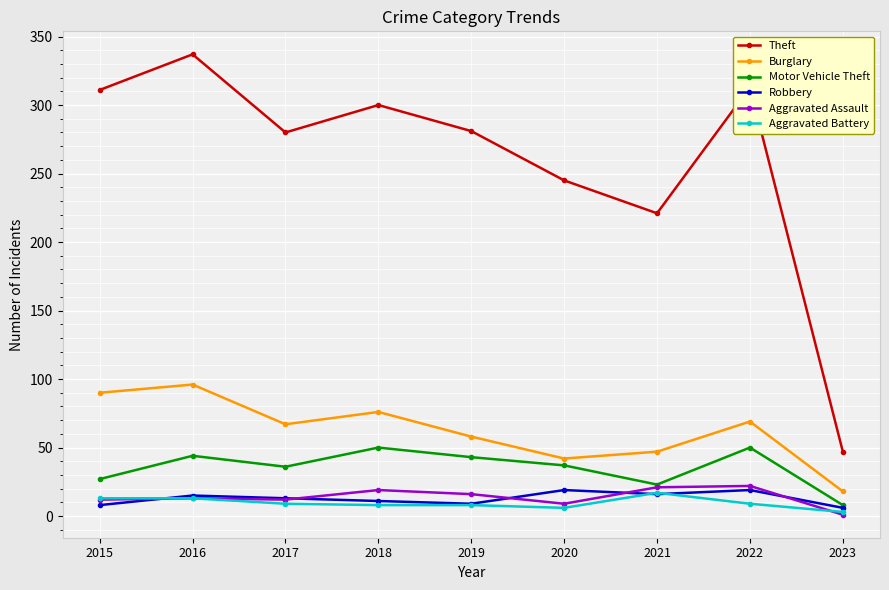

In Robbery, how many points are lower than both neighbors (excluding endpoints)?

2